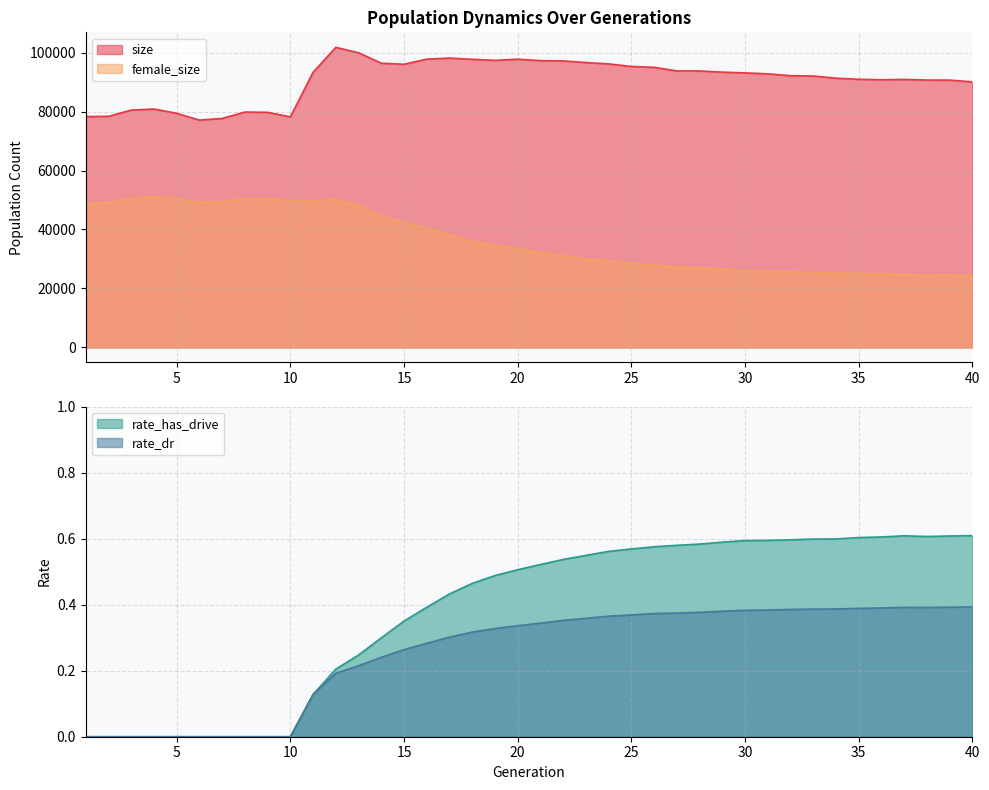

How many values in rate_dr are above zero?

30